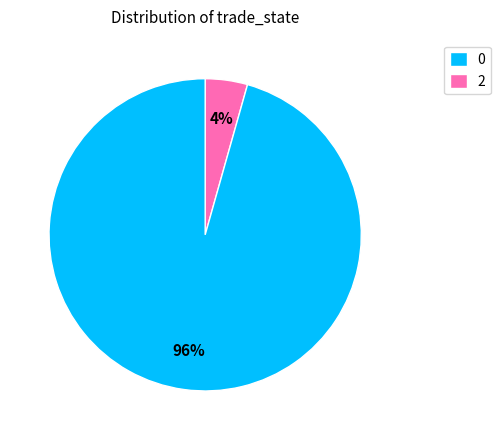

To the nearest percent, what percentage of the pie is 0?

4%